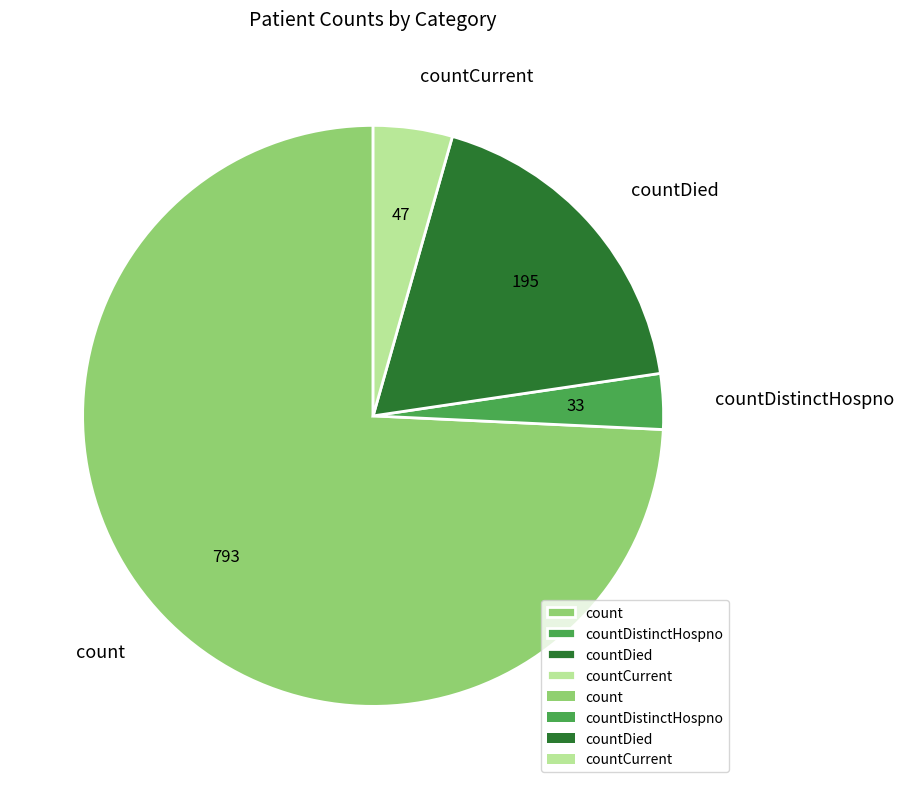

Is the sum of countCurrent and count greater than half?

Yes